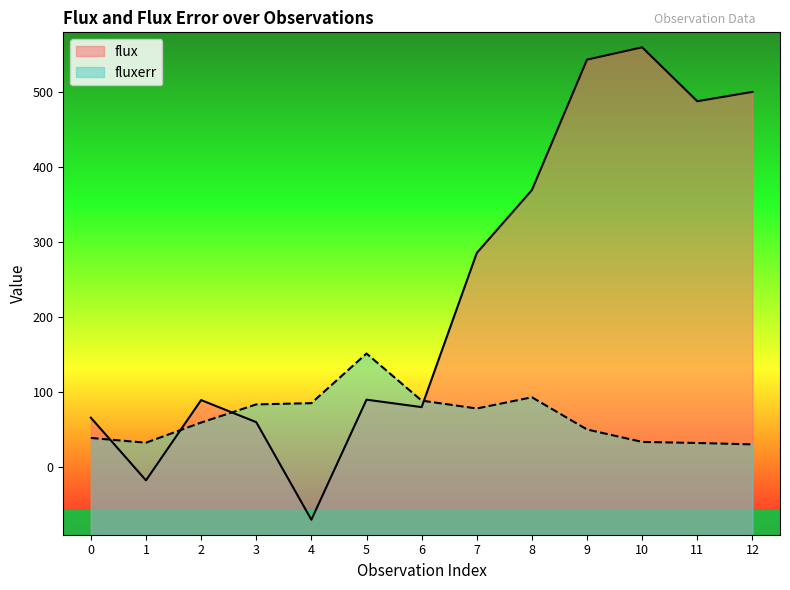

What is the greatest value displayed?

560.1